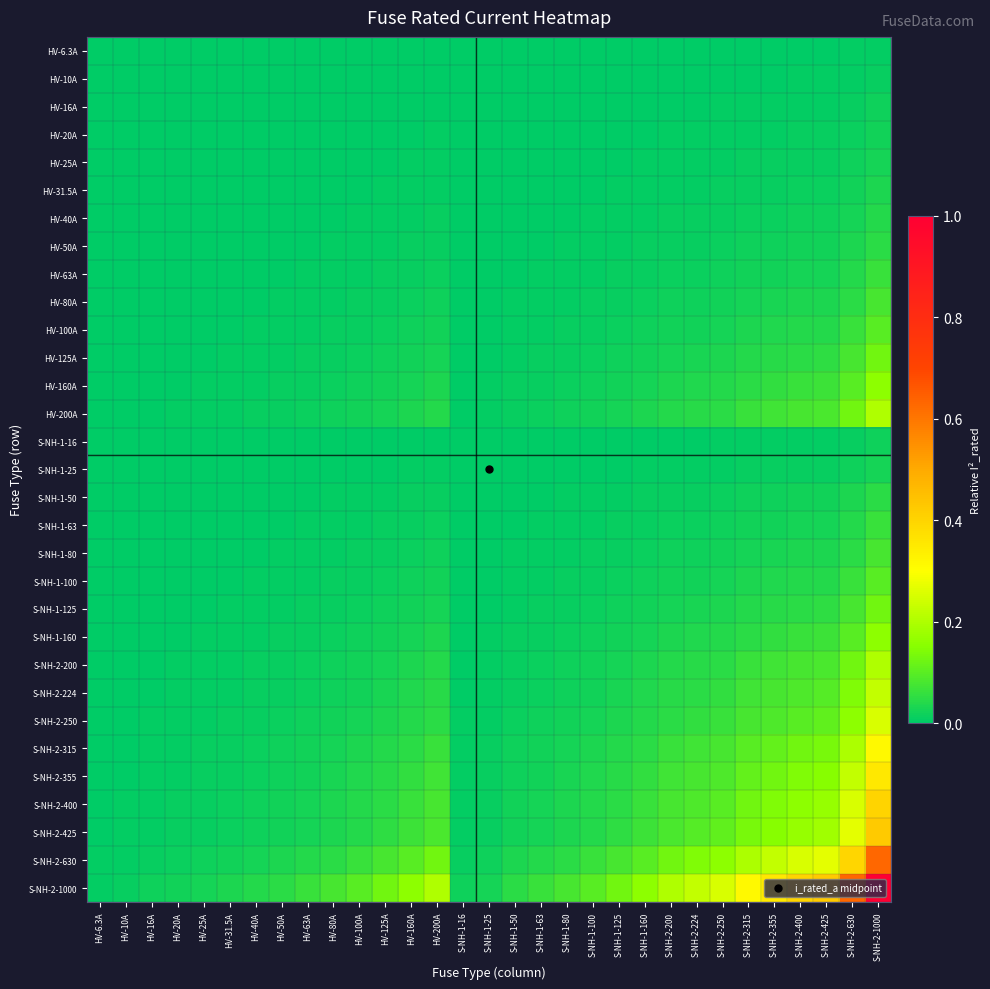

Reading left to right, list all the values displayed in this chart.

HV-6.3A: HV-6.3A=0.0	HV-10A=0.0	HV-16A=0.0	HV-20A=0.0	HV-25A=0.0	HV-31.5A=0.0	HV-40A=0.0	HV-50A=0.0	HV-63A=0.0	HV-80A=0.0	HV-100A=0.0	HV-125A=0.0	HV-160A=0.0	HV-200A=0.0	S-NH-1-16=0.0	S-NH-1-25=0.0	S-NH-1-50=0.0	S-NH-1-63=0.0	S-NH-1-80=0.0	S-NH-1-100=0.0	S-NH-1-125=0.0	S-NH-1-160=0.0	S-NH-2-200=0.0	S-NH-2-224=0.0	S-NH-2-250=0.0	S-NH-2-315=0.0	S-NH-2-355=0.0	S-NH-2-400=0.0	S-NH-2-425=0.0	S-NH-2-630=0.0	S-NH-2-1000=0.0
HV-10A: HV-6.3A=0.0	HV-10A=0.0	HV-16A=0.0	HV-20A=0.0	HV-25A=0.0	HV-31.5A=0.0	HV-40A=0.0	HV-50A=0.0	HV-63A=0.0	HV-80A=0.0	HV-100A=0.0	HV-125A=0.0	HV-160A=0.0	HV-200A=0.0	S-NH-1-16=0.0	S-NH-1-25=0.0	S-NH-1-50=0.0	S-NH-1-63=0.0	S-NH-1-80=0.0	S-NH-1-100=0.0	S-NH-1-125=0.0	S-NH-1-160=0.0	S-NH-2-200=0.0	S-NH-2-224=0.0	S-NH-2-250=0.0	S-NH-2-315=0.0	S-NH-2-355=0.0	S-NH-2-400=0.0	S-NH-2-425=0.0	S-NH-2-630=0.0	S-NH-2-1000=0.0
HV-16A: HV-6.3A=0.0	HV-10A=0.0	HV-16A=0.0	HV-20A=0.0	HV-25A=0.0	HV-31.5A=0.0	HV-40A=0.0	HV-50A=0.0	HV-63A=0.0	HV-80A=0.0	HV-100A=0.0	HV-125A=0.0	HV-160A=0.0	HV-200A=0.0	S-NH-1-16=0.0	S-NH-1-25=0.0	S-NH-1-50=0.0	S-NH-1-63=0.0	S-NH-1-80=0.0	S-NH-1-100=0.0	S-NH-1-125=0.0	S-NH-1-160=0.0	S-NH-2-200=0.0	S-NH-2-224=0.0	S-NH-2-250=0.0	S-NH-2-315=0.0	S-NH-2-355=0.0	S-NH-2-400=0.0	S-NH-2-425=0.0	S-NH-2-630=0.0	S-NH-2-1000=0.0
HV-20A: HV-6.3A=0.0	HV-10A=0.0	HV-16A=0.0	HV-20A=0.0	HV-25A=0.0	HV-31.5A=0.0	HV-40A=0.0	HV-50A=0.0	HV-63A=0.0	HV-80A=0.0	HV-100A=0.0	HV-125A=0.0	HV-160A=0.0	HV-200A=0.0	S-NH-1-16=0.0	S-NH-1-25=0.0	S-NH-1-50=0.0	S-NH-1-63=0.0	S-NH-1-80=0.0	S-NH-1-100=0.0	S-NH-1-125=0.0	S-NH-1-160=0.0	S-NH-2-200=0.0	S-NH-2-224=0.0	S-NH-2-250=0.0	S-NH-2-315=0.0	S-NH-2-355=0.0	S-NH-2-400=0.0	S-NH-2-425=0.0	S-NH-2-630=0.0	S-NH-2-1000=0.0
HV-25A: HV-6.3A=0.0	HV-10A=0.0	HV-16A=0.0	HV-20A=0.0	HV-25A=0.0	HV-31.5A=0.0	HV-40A=0.0	HV-50A=0.0	HV-63A=0.0	HV-80A=0.0	HV-100A=0.0	HV-125A=0.0	HV-160A=0.0	HV-200A=0.0	S-NH-1-16=0.0	S-NH-1-25=0.0	S-NH-1-50=0.0	S-NH-1-63=0.0	S-NH-1-80=0.0	S-NH-1-100=0.0	S-NH-1-125=0.0	S-NH-1-160=0.0	S-NH-2-200=0.0	S-NH-2-224=0.0	S-NH-2-250=0.0	S-NH-2-315=0.0	S-NH-2-355=0.0	S-NH-2-400=0.0	S-NH-2-425=0.0	S-NH-2-630=0.0	S-NH-2-1000=0.0
HV-31.5A: HV-6.3A=0.0	HV-10A=0.0	HV-16A=0.0	HV-20A=0.0	HV-25A=0.0	HV-31.5A=0.0	HV-40A=0.0	HV-50A=0.0	HV-63A=0.0	HV-80A=0.0	HV-100A=0.0	HV-125A=0.0	HV-160A=0.0	HV-200A=0.0	S-NH-1-16=0.0	S-NH-1-25=0.0	S-NH-1-50=0.0	S-NH-1-63=0.0	S-NH-1-80=0.0	S-NH-1-100=0.0	S-NH-1-125=0.0	S-NH-1-160=0.0	S-NH-2-200=0.0	S-NH-2-224=0.0	S-NH-2-250=0.0	S-NH-2-315=0.0	S-NH-2-355=0.0	S-NH-2-400=0.0	S-NH-2-425=0.0	S-NH-2-630=0.0	S-NH-2-1000=0.0
HV-40A: HV-6.3A=0.0	HV-10A=0.0	HV-16A=0.0	HV-20A=0.0	HV-25A=0.0	HV-31.5A=0.0	HV-40A=0.0	HV-50A=0.0	HV-63A=0.0	HV-80A=0.0	HV-100A=0.0	HV-125A=0.0	HV-160A=0.0	HV-200A=0.0	S-NH-1-16=0.0	S-NH-1-25=0.0	S-NH-1-50=0.0	S-NH-1-63=0.0	S-NH-1-80=0.0	S-NH-1-100=0.0	S-NH-1-125=0.0	S-NH-1-160=0.0	S-NH-2-200=0.0	S-NH-2-224=0.0	S-NH-2-250=0.0	S-NH-2-315=0.0	S-NH-2-355=0.0	S-NH-2-400=0.0	S-NH-2-425=0.0	S-NH-2-630=0.0	S-NH-2-1000=0.0
HV-50A: HV-6.3A=0.0	HV-10A=0.0	HV-16A=0.0	HV-20A=0.0	HV-25A=0.0	HV-31.5A=0.0	HV-40A=0.0	HV-50A=0.0	HV-63A=0.0	HV-80A=0.0	HV-100A=0.0	HV-125A=0.0	HV-160A=0.0	HV-200A=0.0	S-NH-1-16=0.0	S-NH-1-25=0.0	S-NH-1-50=0.0	S-NH-1-63=0.0	S-NH-1-80=0.0	S-NH-1-100=0.0	S-NH-1-125=0.0	S-NH-1-160=0.0	S-NH-2-200=0.0	S-NH-2-224=0.0	S-NH-2-250=0.0	S-NH-2-315=0.0	S-NH-2-355=0.0	S-NH-2-400=0.0	S-NH-2-425=0.0	S-NH-2-630=0.0	S-NH-2-1000=0.1
HV-63A: HV-6.3A=0.0	HV-10A=0.0	HV-16A=0.0	HV-20A=0.0	HV-25A=0.0	HV-31.5A=0.0	HV-40A=0.0	HV-50A=0.0	HV-63A=0.0	HV-80A=0.0	HV-100A=0.0	HV-125A=0.0	HV-160A=0.0	HV-200A=0.0	S-NH-1-16=0.0	S-NH-1-25=0.0	S-NH-1-50=0.0	S-NH-1-63=0.0	S-NH-1-80=0.0	S-NH-1-100=0.0	S-NH-1-125=0.0	S-NH-1-160=0.0	S-NH-2-200=0.0	S-NH-2-224=0.0	S-NH-2-250=0.0	S-NH-2-315=0.0	S-NH-2-355=0.0	S-NH-2-400=0.0	S-NH-2-425=0.0	S-NH-2-630=0.0	S-NH-2-1000=0.1
HV-80A: HV-6.3A=0.0	HV-10A=0.0	HV-16A=0.0	HV-20A=0.0	HV-25A=0.0	HV-31.5A=0.0	HV-40A=0.0	HV-50A=0.0	HV-63A=0.0	HV-80A=0.0	HV-100A=0.0	HV-125A=0.0	HV-160A=0.0	HV-200A=0.0	S-NH-1-16=0.0	S-NH-1-25=0.0	S-NH-1-50=0.0	S-NH-1-63=0.0	S-NH-1-80=0.0	S-NH-1-100=0.0	S-NH-1-125=0.0	S-NH-1-160=0.0	S-NH-2-200=0.0	S-NH-2-224=0.0	S-NH-2-250=0.0	S-NH-2-315=0.0	S-NH-2-355=0.0	S-NH-2-400=0.0	S-NH-2-425=0.0	S-NH-2-630=0.1	S-NH-2-1000=0.1
HV-100A: HV-6.3A=0.0	HV-10A=0.0	HV-16A=0.0	HV-20A=0.0	HV-25A=0.0	HV-31.5A=0.0	HV-40A=0.0	HV-50A=0.0	HV-63A=0.0	HV-80A=0.0	HV-100A=0.0	HV-125A=0.0	HV-160A=0.0	HV-200A=0.0	S-NH-1-16=0.0	S-NH-1-25=0.0	S-NH-1-50=0.0	S-NH-1-63=0.0	S-NH-1-80=0.0	S-NH-1-100=0.0	S-NH-1-125=0.0	S-NH-1-160=0.0	S-NH-2-200=0.0	S-NH-2-224=0.0	S-NH-2-250=0.0	S-NH-2-315=0.0	S-NH-2-355=0.0	S-NH-2-400=0.0	S-NH-2-425=0.0	S-NH-2-630=0.1	S-NH-2-1000=0.1
HV-125A: HV-6.3A=0.0	HV-10A=0.0	HV-16A=0.0	HV-20A=0.0	HV-25A=0.0	HV-31.5A=0.0	HV-40A=0.0	HV-50A=0.0	HV-63A=0.0	HV-80A=0.0	HV-100A=0.0	HV-125A=0.0	HV-160A=0.0	HV-200A=0.0	S-NH-1-16=0.0	S-NH-1-25=0.0	S-NH-1-50=0.0	S-NH-1-63=0.0	S-NH-1-80=0.0	S-NH-1-100=0.0	S-NH-1-125=0.0	S-NH-1-160=0.0	S-NH-2-200=0.0	S-NH-2-224=0.0	S-NH-2-250=0.0	S-NH-2-315=0.0	S-NH-2-355=0.0	S-NH-2-400=0.1	S-NH-2-425=0.1	S-NH-2-630=0.1	S-NH-2-1000=0.1
HV-160A: HV-6.3A=0.0	HV-10A=0.0	HV-16A=0.0	HV-20A=0.0	HV-25A=0.0	HV-31.5A=0.0	HV-40A=0.0	HV-50A=0.0	HV-63A=0.0	HV-80A=0.0	HV-100A=0.0	HV-125A=0.0	HV-160A=0.0	HV-200A=0.0	S-NH-1-16=0.0	S-NH-1-25=0.0	S-NH-1-50=0.0	S-NH-1-63=0.0	S-NH-1-80=0.0	S-NH-1-100=0.0	S-NH-1-125=0.0	S-NH-1-160=0.0	S-NH-2-200=0.0	S-NH-2-224=0.0	S-NH-2-250=0.0	S-NH-2-315=0.1	S-NH-2-355=0.1	S-NH-2-400=0.1	S-NH-2-425=0.1	S-NH-2-630=0.1	S-NH-2-1000=0.2
HV-200A: HV-6.3A=0.0	HV-10A=0.0	HV-16A=0.0	HV-20A=0.0	HV-25A=0.0	HV-31.5A=0.0	HV-40A=0.0	HV-50A=0.0	HV-63A=0.0	HV-80A=0.0	HV-100A=0.0	HV-125A=0.0	HV-160A=0.0	HV-200A=0.0	S-NH-1-16=0.0	S-NH-1-25=0.0	S-NH-1-50=0.0	S-NH-1-63=0.0	S-NH-1-80=0.0	S-NH-1-100=0.0	S-NH-1-125=0.0	S-NH-1-160=0.0	S-NH-2-200=0.0	S-NH-2-224=0.0	S-NH-2-250=0.1	S-NH-2-315=0.1	S-NH-2-355=0.1	S-NH-2-400=0.1	S-NH-2-425=0.1	S-NH-2-630=0.1	S-NH-2-1000=0.2
S-NH-1-16: HV-6.3A=0.0	HV-10A=0.0	HV-16A=0.0	HV-20A=0.0	HV-25A=0.0	HV-31.5A=0.0	HV-40A=0.0	HV-50A=0.0	HV-63A=0.0	HV-80A=0.0	HV-100A=0.0	HV-125A=0.0	HV-160A=0.0	HV-200A=0.0	S-NH-1-16=0.0	S-NH-1-25=0.0	S-NH-1-50=0.0	S-NH-1-63=0.0	S-NH-1-80=0.0	S-NH-1-100=0.0	S-NH-1-125=0.0	S-NH-1-160=0.0	S-NH-2-200=0.0	S-NH-2-224=0.0	S-NH-2-250=0.0	S-NH-2-315=0.0	S-NH-2-355=0.0	S-NH-2-400=0.0	S-NH-2-425=0.0	S-NH-2-630=0.0	S-NH-2-1000=0.0
S-NH-1-25: HV-6.3A=0.0	HV-10A=0.0	HV-16A=0.0	HV-20A=0.0	HV-25A=0.0	HV-31.5A=0.0	HV-40A=0.0	HV-50A=0.0	HV-63A=0.0	HV-80A=0.0	HV-100A=0.0	HV-125A=0.0	HV-160A=0.0	HV-200A=0.0	S-NH-1-16=0.0	S-NH-1-25=0.0	S-NH-1-50=0.0	S-NH-1-63=0.0	S-NH-1-80=0.0	S-NH-1-100=0.0	S-NH-1-125=0.0	S-NH-1-160=0.0	S-NH-2-200=0.0	S-NH-2-224=0.0	S-NH-2-250=0.0	S-NH-2-315=0.0	S-NH-2-355=0.0	S-NH-2-400=0.0	S-NH-2-425=0.0	S-NH-2-630=0.0	S-NH-2-1000=0.0
S-NH-1-50: HV-6.3A=0.0	HV-10A=0.0	HV-16A=0.0	HV-20A=0.0	HV-25A=0.0	HV-31.5A=0.0	HV-40A=0.0	HV-50A=0.0	HV-63A=0.0	HV-80A=0.0	HV-100A=0.0	HV-125A=0.0	HV-160A=0.0	HV-200A=0.0	S-NH-1-16=0.0	S-NH-1-25=0.0	S-NH-1-50=0.0	S-NH-1-63=0.0	S-NH-1-80=0.0	S-NH-1-100=0.0	S-NH-1-125=0.0	S-NH-1-160=0.0	S-NH-2-200=0.0	S-NH-2-224=0.0	S-NH-2-250=0.0	S-NH-2-315=0.0	S-NH-2-355=0.0	S-NH-2-400=0.0	S-NH-2-425=0.0	S-NH-2-630=0.0	S-NH-2-1000=0.1
S-NH-1-63: HV-6.3A=0.0	HV-10A=0.0	HV-16A=0.0	HV-20A=0.0	HV-25A=0.0	HV-31.5A=0.0	HV-40A=0.0	HV-50A=0.0	HV-63A=0.0	HV-80A=0.0	HV-100A=0.0	HV-125A=0.0	HV-160A=0.0	HV-200A=0.0	S-NH-1-16=0.0	S-NH-1-25=0.0	S-NH-1-50=0.0	S-NH-1-63=0.0	S-NH-1-80=0.0	S-NH-1-100=0.0	S-NH-1-125=0.0	S-NH-1-160=0.0	S-NH-2-200=0.0	S-NH-2-224=0.0	S-NH-2-250=0.0	S-NH-2-315=0.0	S-NH-2-355=0.0	S-NH-2-400=0.0	S-NH-2-425=0.0	S-NH-2-630=0.0	S-NH-2-1000=0.1
S-NH-1-80: HV-6.3A=0.0	HV-10A=0.0	HV-16A=0.0	HV-20A=0.0	HV-25A=0.0	HV-31.5A=0.0	HV-40A=0.0	HV-50A=0.0	HV-63A=0.0	HV-80A=0.0	HV-100A=0.0	HV-125A=0.0	HV-160A=0.0	HV-200A=0.0	S-NH-1-16=0.0	S-NH-1-25=0.0	S-NH-1-50=0.0	S-NH-1-63=0.0	S-NH-1-80=0.0	S-NH-1-100=0.0	S-NH-1-125=0.0	S-NH-1-160=0.0	S-NH-2-200=0.0	S-NH-2-224=0.0	S-NH-2-250=0.0	S-NH-2-315=0.0	S-NH-2-355=0.0	S-NH-2-400=0.0	S-NH-2-425=0.0	S-NH-2-630=0.1	S-NH-2-1000=0.1
S-NH-1-100: HV-6.3A=0.0	HV-10A=0.0	HV-16A=0.0	HV-20A=0.0	HV-25A=0.0	HV-31.5A=0.0	HV-40A=0.0	HV-50A=0.0	HV-63A=0.0	HV-80A=0.0	HV-100A=0.0	HV-125A=0.0	HV-160A=0.0	HV-200A=0.0	S-NH-1-16=0.0	S-NH-1-25=0.0	S-NH-1-50=0.0	S-NH-1-63=0.0	S-NH-1-80=0.0	S-NH-1-100=0.0	S-NH-1-125=0.0	S-NH-1-160=0.0	S-NH-2-200=0.0	S-NH-2-224=0.0	S-NH-2-250=0.0	S-NH-2-315=0.0	S-NH-2-355=0.0	S-NH-2-400=0.0	S-NH-2-425=0.0	S-NH-2-630=0.1	S-NH-2-1000=0.1
S-NH-1-125: HV-6.3A=0.0	HV-10A=0.0	HV-16A=0.0	HV-20A=0.0	HV-25A=0.0	HV-31.5A=0.0	HV-40A=0.0	HV-50A=0.0	HV-63A=0.0	HV-80A=0.0	HV-100A=0.0	HV-125A=0.0	HV-160A=0.0	HV-200A=0.0	S-NH-1-16=0.0	S-NH-1-25=0.0	S-NH-1-50=0.0	S-NH-1-63=0.0	S-NH-1-80=0.0	S-NH-1-100=0.0	S-NH-1-125=0.0	S-NH-1-160=0.0	S-NH-2-200=0.0	S-NH-2-224=0.0	S-NH-2-250=0.0	S-NH-2-315=0.0	S-NH-2-355=0.0	S-NH-2-400=0.1	S-NH-2-425=0.1	S-NH-2-630=0.1	S-NH-2-1000=0.1
S-NH-1-160: HV-6.3A=0.0	HV-10A=0.0	HV-16A=0.0	HV-20A=0.0	HV-25A=0.0	HV-31.5A=0.0	HV-40A=0.0	HV-50A=0.0	HV-63A=0.0	HV-80A=0.0	HV-100A=0.0	HV-125A=0.0	HV-160A=0.0	HV-200A=0.0	S-NH-1-16=0.0	S-NH-1-25=0.0	S-NH-1-50=0.0	S-NH-1-63=0.0	S-NH-1-80=0.0	S-NH-1-100=0.0	S-NH-1-125=0.0	S-NH-1-160=0.0	S-NH-2-200=0.0	S-NH-2-224=0.0	S-NH-2-250=0.0	S-NH-2-315=0.1	S-NH-2-355=0.1	S-NH-2-400=0.1	S-NH-2-425=0.1	S-NH-2-630=0.1	S-NH-2-1000=0.2
S-NH-2-200: HV-6.3A=0.0	HV-10A=0.0	HV-16A=0.0	HV-20A=0.0	HV-25A=0.0	HV-31.5A=0.0	HV-40A=0.0	HV-50A=0.0	HV-63A=0.0	HV-80A=0.0	HV-100A=0.0	HV-125A=0.0	HV-160A=0.0	HV-200A=0.0	S-NH-1-16=0.0	S-NH-1-25=0.0	S-NH-1-50=0.0	S-NH-1-63=0.0	S-NH-1-80=0.0	S-NH-1-100=0.0	S-NH-1-125=0.0	S-NH-1-160=0.0	S-NH-2-200=0.0	S-NH-2-224=0.0	S-NH-2-250=0.1	S-NH-2-315=0.1	S-NH-2-355=0.1	S-NH-2-400=0.1	S-NH-2-425=0.1	S-NH-2-630=0.1	S-NH-2-1000=0.2
S-NH-2-224: HV-6.3A=0.0	HV-10A=0.0	HV-16A=0.0	HV-20A=0.0	HV-25A=0.0	HV-31.5A=0.0	HV-40A=0.0	HV-50A=0.0	HV-63A=0.0	HV-80A=0.0	HV-100A=0.0	HV-125A=0.0	HV-160A=0.0	HV-200A=0.0	S-NH-1-16=0.0	S-NH-1-25=0.0	S-NH-1-50=0.0	S-NH-1-63=0.0	S-NH-1-80=0.0	S-NH-1-100=0.0	S-NH-1-125=0.0	S-NH-1-160=0.0	S-NH-2-200=0.0	S-NH-2-224=0.1	S-NH-2-250=0.1	S-NH-2-315=0.1	S-NH-2-355=0.1	S-NH-2-400=0.1	S-NH-2-425=0.1	S-NH-2-630=0.1	S-NH-2-1000=0.2
S-NH-2-250: HV-6.3A=0.0	HV-10A=0.0	HV-16A=0.0	HV-20A=0.0	HV-25A=0.0	HV-31.5A=0.0	HV-40A=0.0	HV-50A=0.0	HV-63A=0.0	HV-80A=0.0	HV-100A=0.0	HV-125A=0.0	HV-160A=0.0	HV-200A=0.1	S-NH-1-16=0.0	S-NH-1-25=0.0	S-NH-1-50=0.0	S-NH-1-63=0.0	S-NH-1-80=0.0	S-NH-1-100=0.0	S-NH-1-125=0.0	S-NH-1-160=0.0	S-NH-2-200=0.1	S-NH-2-224=0.1	S-NH-2-250=0.1	S-NH-2-315=0.1	S-NH-2-355=0.1	S-NH-2-400=0.1	S-NH-2-425=0.1	S-NH-2-630=0.2	S-NH-2-1000=0.2
S-NH-2-315: HV-6.3A=0.0	HV-10A=0.0	HV-16A=0.0	HV-20A=0.0	HV-25A=0.0	HV-31.5A=0.0	HV-40A=0.0	HV-50A=0.0	HV-63A=0.0	HV-80A=0.0	HV-100A=0.0	HV-125A=0.0	HV-160A=0.1	HV-200A=0.1	S-NH-1-16=0.0	S-NH-1-25=0.0	S-NH-1-50=0.0	S-NH-1-63=0.0	S-NH-1-80=0.0	S-NH-1-100=0.0	S-NH-1-125=0.0	S-NH-1-160=0.1	S-NH-2-200=0.1	S-NH-2-224=0.1	S-NH-2-250=0.1	S-NH-2-315=0.1	S-NH-2-355=0.1	S-NH-2-400=0.1	S-NH-2-425=0.1	S-NH-2-630=0.2	S-NH-2-1000=0.3
S-NH-2-355: HV-6.3A=0.0	HV-10A=0.0	HV-16A=0.0	HV-20A=0.0	HV-25A=0.0	HV-31.5A=0.0	HV-40A=0.0	HV-50A=0.0	HV-63A=0.0	HV-80A=0.0	HV-100A=0.0	HV-125A=0.0	HV-160A=0.1	HV-200A=0.1	S-NH-1-16=0.0	S-NH-1-25=0.0	S-NH-1-50=0.0	S-NH-1-63=0.0	S-NH-1-80=0.0	S-NH-1-100=0.0	S-NH-1-125=0.0	S-NH-1-160=0.1	S-NH-2-200=0.1	S-NH-2-224=0.1	S-NH-2-250=0.1	S-NH-2-315=0.1	S-NH-2-355=0.1	S-NH-2-400=0.1	S-NH-2-425=0.2	S-NH-2-630=0.2	S-NH-2-1000=0.4
S-NH-2-400: HV-6.3A=0.0	HV-10A=0.0	HV-16A=0.0	HV-20A=0.0	HV-25A=0.0	HV-31.5A=0.0	HV-40A=0.0	HV-50A=0.0	HV-63A=0.0	HV-80A=0.0	HV-100A=0.0	HV-125A=0.1	HV-160A=0.1	HV-200A=0.1	S-NH-1-16=0.0	S-NH-1-25=0.0	S-NH-1-50=0.0	S-NH-1-63=0.0	S-NH-1-80=0.0	S-NH-1-100=0.0	S-NH-1-125=0.1	S-NH-1-160=0.1	S-NH-2-200=0.1	S-NH-2-224=0.1	S-NH-2-250=0.1	S-NH-2-315=0.1	S-NH-2-355=0.1	S-NH-2-400=0.2	S-NH-2-425=0.2	S-NH-2-630=0.3	S-NH-2-1000=0.4
S-NH-2-425: HV-6.3A=0.0	HV-10A=0.0	HV-16A=0.0	HV-20A=0.0	HV-25A=0.0	HV-31.5A=0.0	HV-40A=0.0	HV-50A=0.0	HV-63A=0.0	HV-80A=0.0	HV-100A=0.0	HV-125A=0.1	HV-160A=0.1	HV-200A=0.1	S-NH-1-16=0.0	S-NH-1-25=0.0	S-NH-1-50=0.0	S-NH-1-63=0.0	S-NH-1-80=0.0	S-NH-1-100=0.0	S-NH-1-125=0.1	S-NH-1-160=0.1	S-NH-2-200=0.1	S-NH-2-224=0.1	S-NH-2-250=0.1	S-NH-2-315=0.1	S-NH-2-355=0.2	S-NH-2-400=0.2	S-NH-2-425=0.2	S-NH-2-630=0.3	S-NH-2-1000=0.4
S-NH-2-630: HV-6.3A=0.0	HV-10A=0.0	HV-16A=0.0	HV-20A=0.0	HV-25A=0.0	HV-31.5A=0.0	HV-40A=0.0	HV-50A=0.0	HV-63A=0.0	HV-80A=0.1	HV-100A=0.1	HV-125A=0.1	HV-160A=0.1	HV-200A=0.1	S-NH-1-16=0.0	S-NH-1-25=0.0	S-NH-1-50=0.0	S-NH-1-63=0.0	S-NH-1-80=0.1	S-NH-1-100=0.1	S-NH-1-125=0.1	S-NH-1-160=0.1	S-NH-2-200=0.1	S-NH-2-224=0.1	S-NH-2-250=0.2	S-NH-2-315=0.2	S-NH-2-355=0.2	S-NH-2-400=0.3	S-NH-2-425=0.3	S-NH-2-630=0.4	S-NH-2-1000=0.6
S-NH-2-1000: HV-6.3A=0.0	HV-10A=0.0	HV-16A=0.0	HV-20A=0.0	HV-25A=0.0	HV-31.5A=0.0	HV-40A=0.0	HV-50A=0.1	HV-63A=0.1	HV-80A=0.1	HV-100A=0.1	HV-125A=0.1	HV-160A=0.2	HV-200A=0.2	S-NH-1-16=0.0	S-NH-1-25=0.0	S-NH-1-50=0.1	S-NH-1-63=0.1	S-NH-1-80=0.1	S-NH-1-100=0.1	S-NH-1-125=0.1	S-NH-1-160=0.2	S-NH-2-200=0.2	S-NH-2-224=0.2	S-NH-2-250=0.2	S-NH-2-315=0.3	S-NH-2-355=0.4	S-NH-2-400=0.4	S-NH-2-425=0.4	S-NH-2-630=0.6	S-NH-2-1000=1.0